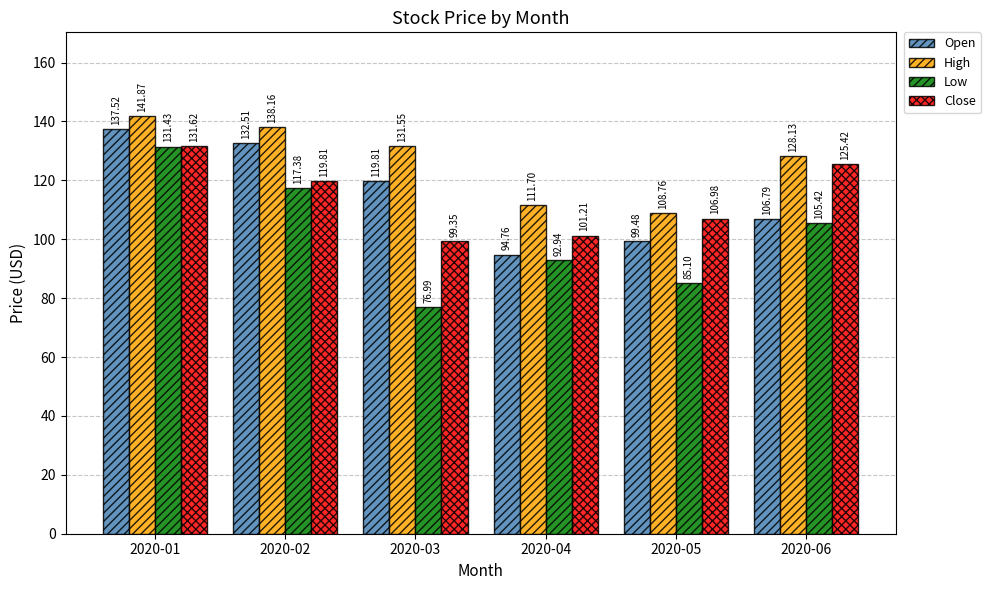

Is it true that Open equals 157.7 at 2020-05?

False